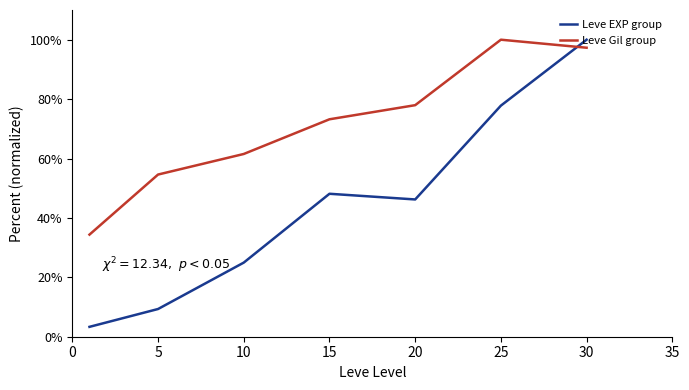

Which series ends up on top after the final intersection of Leve Gil group and Leve EXP group?

Leve EXP group